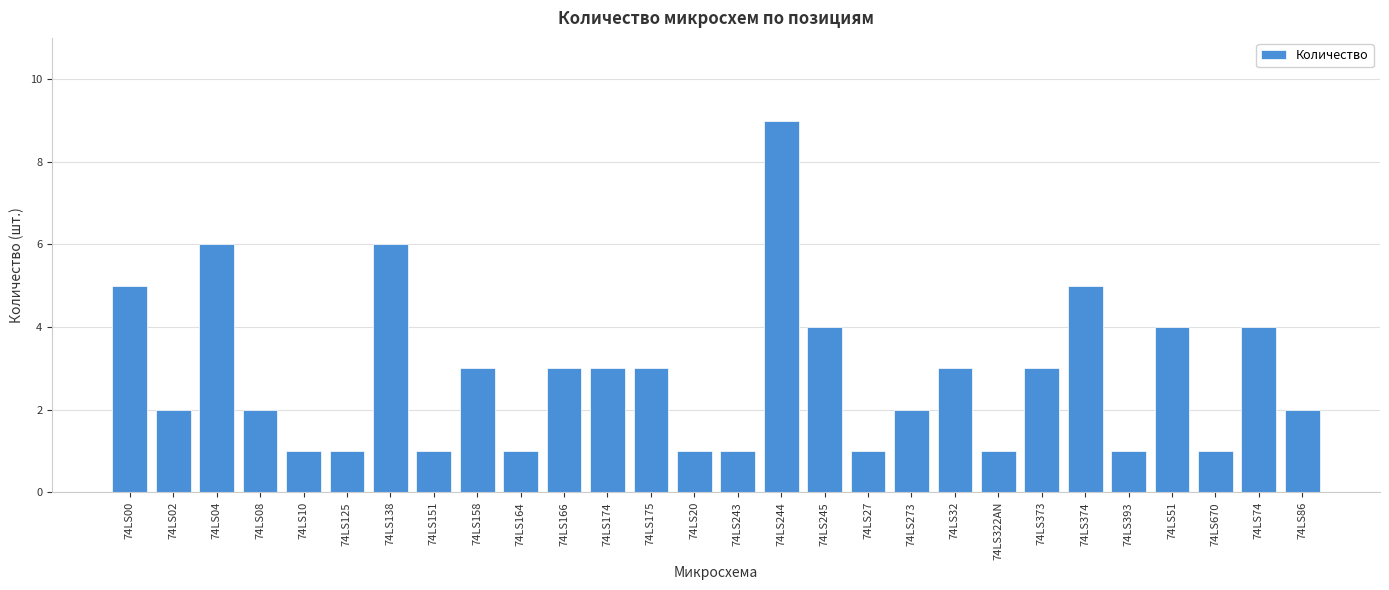

Reading left to right, extract all data points from this chart.

74LS00=5	74LS02=2	74LS04=6	74LS08=2	74LS10=1	74LS125=1	74LS138=6	74LS151=1	74LS158=3	74LS164=1	74LS166=3	74LS174=3	74LS175=3	74LS20=1	74LS243=1	74LS244=9	74LS245=4	74LS27=1	74LS273=2	74LS32=3	74LS322AN=1	74LS373=3	74LS374=5	74LS393=1	74LS51=4	74LS670=1	74LS74=4	74LS86=2